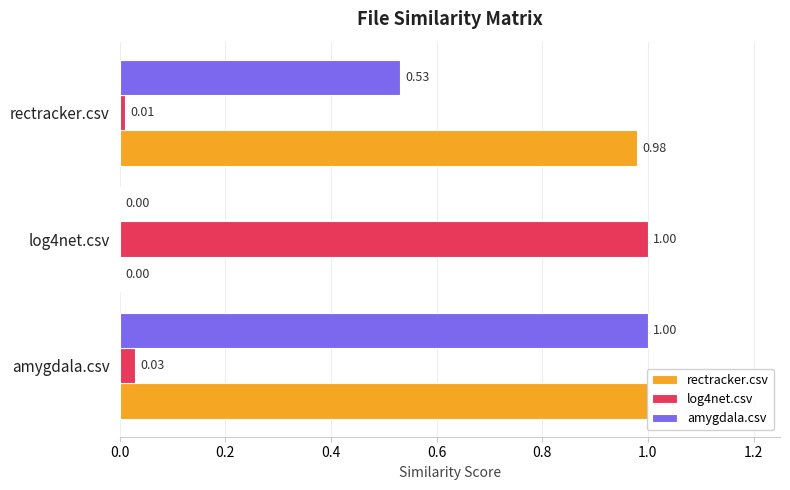

What are all the series names shown in the legend?

rectracker.csv, log4net.csv, amygdala.csv